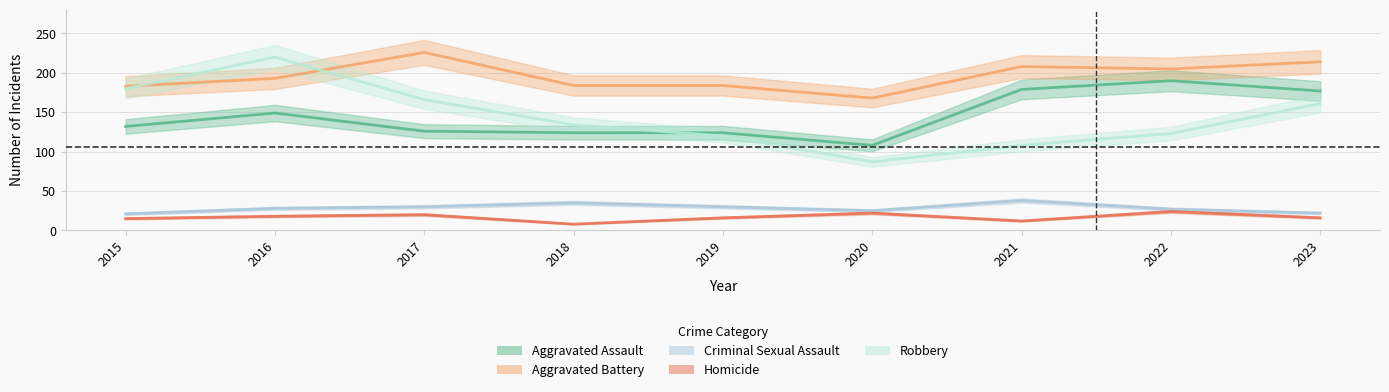

Which category has the highest value across all series?

2017